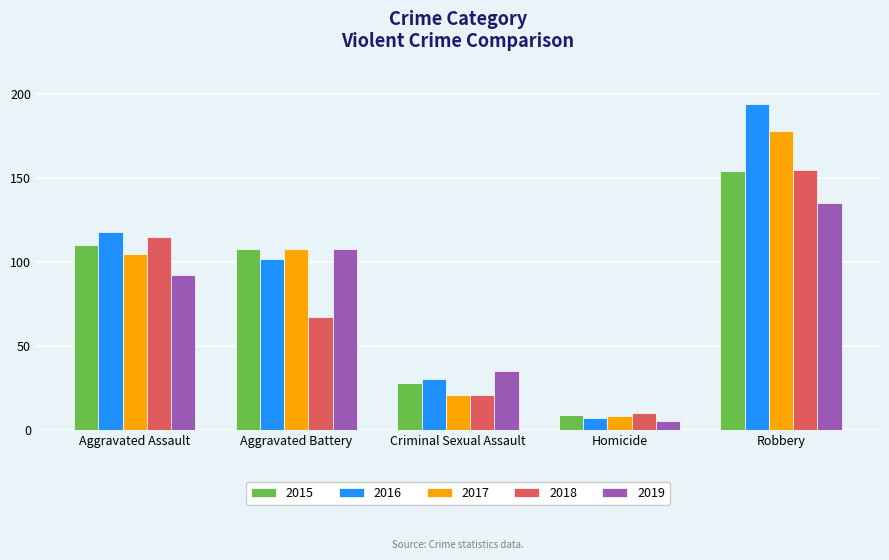

What position from the left is Homicide?

4